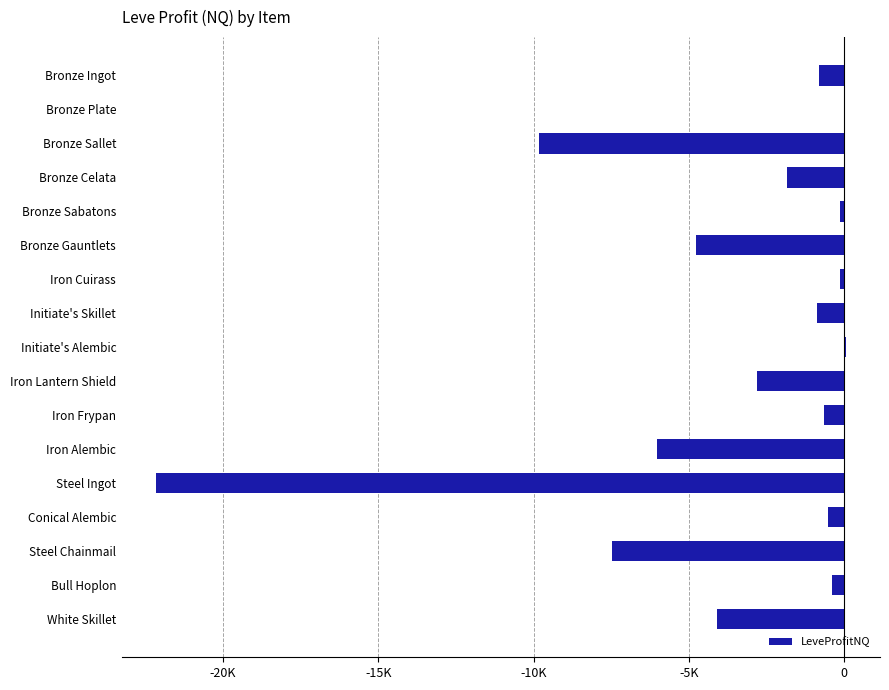

Are the bars horizontal?

Yes